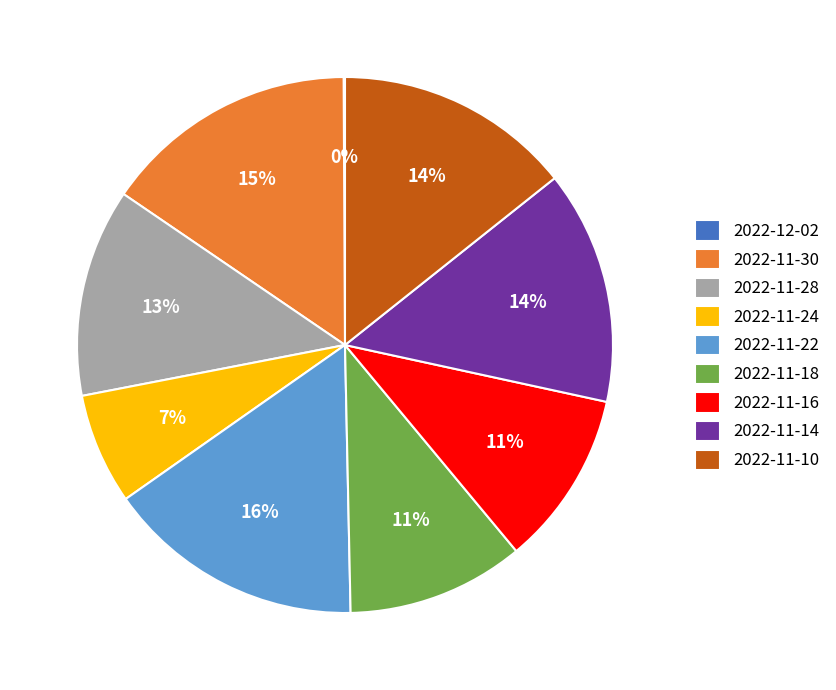

Is there a majority slice in this chart?

No